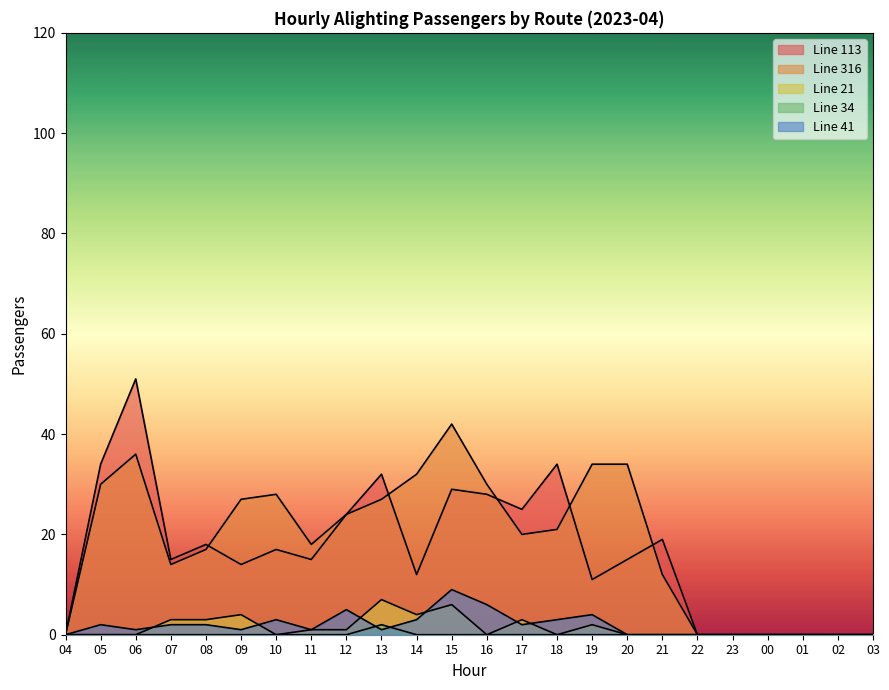

At how many categories does at least one series exceed 25?

11